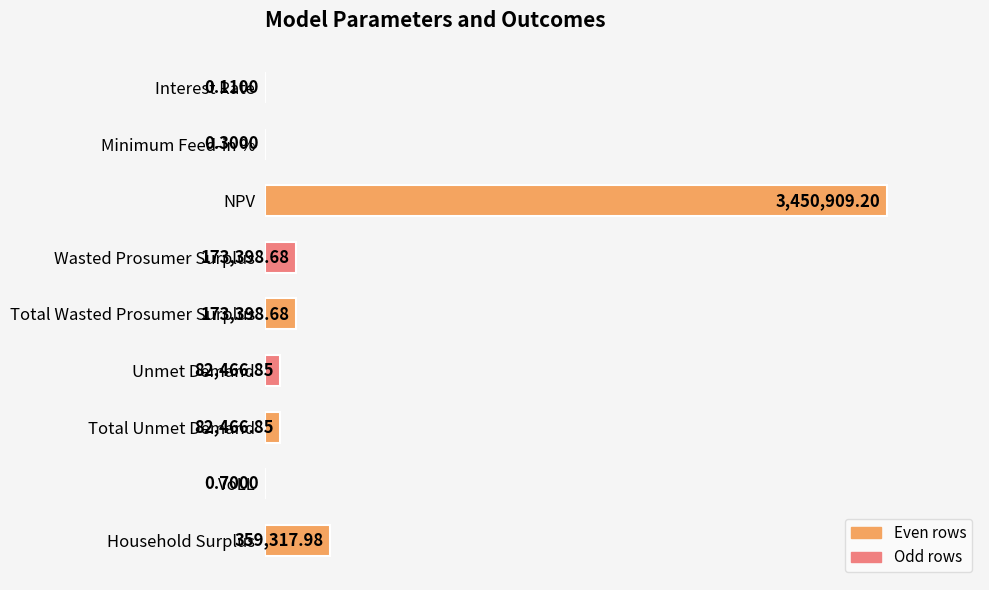

Are the bars horizontal?

Yes